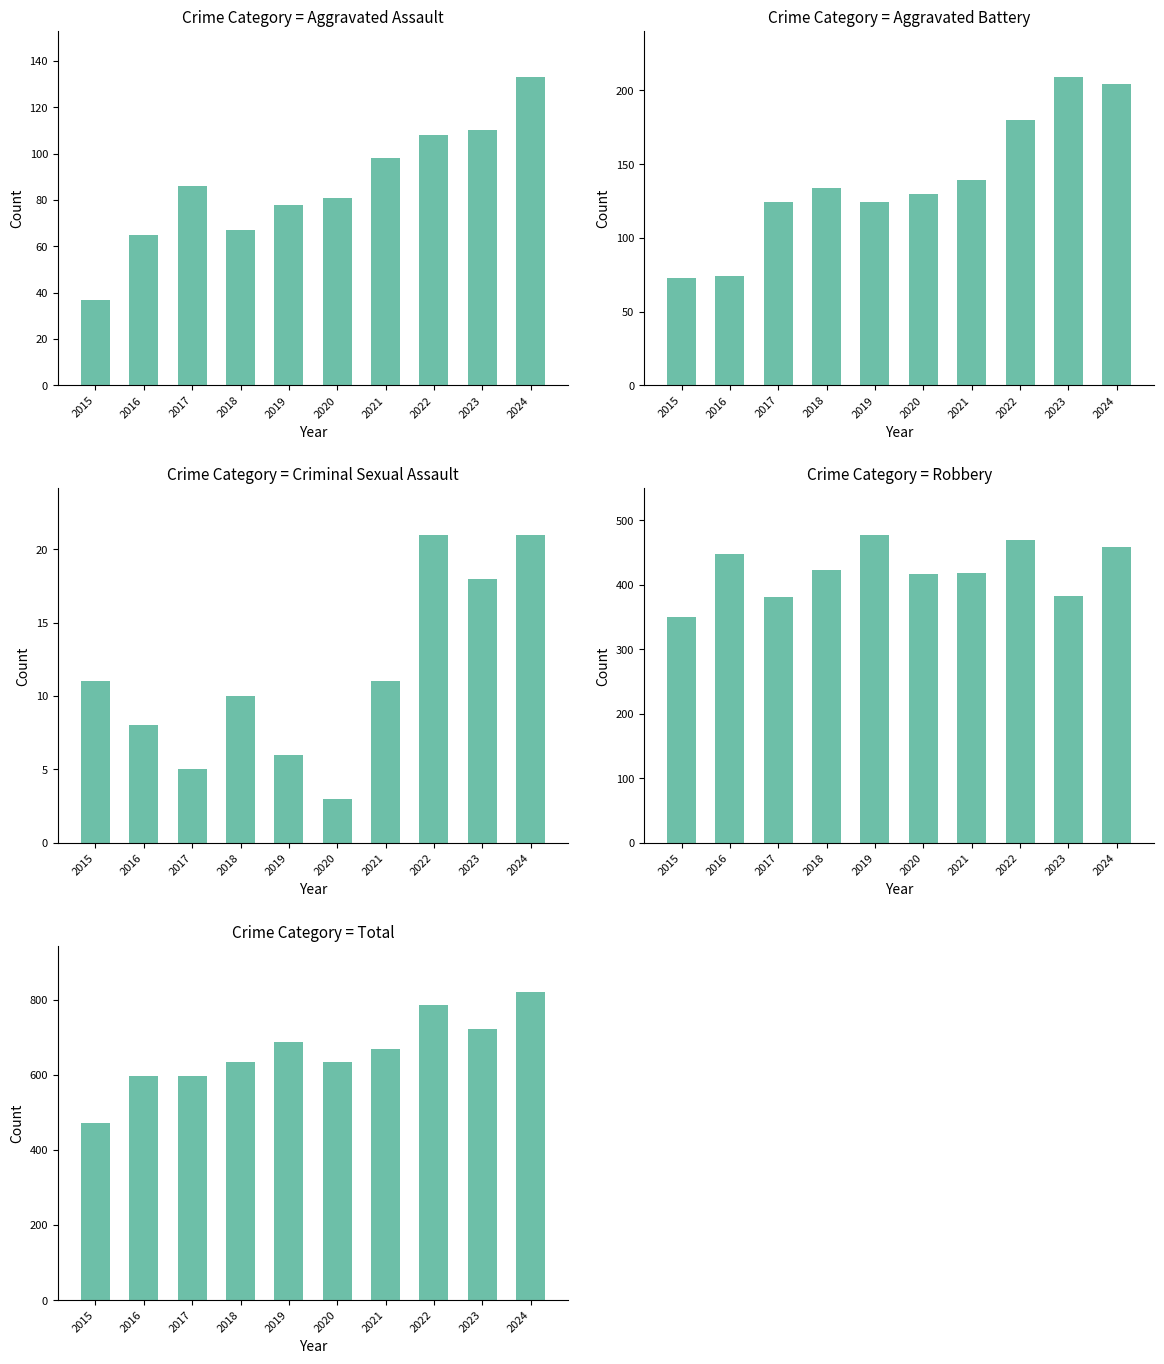

What is the smallest value displayed?

3